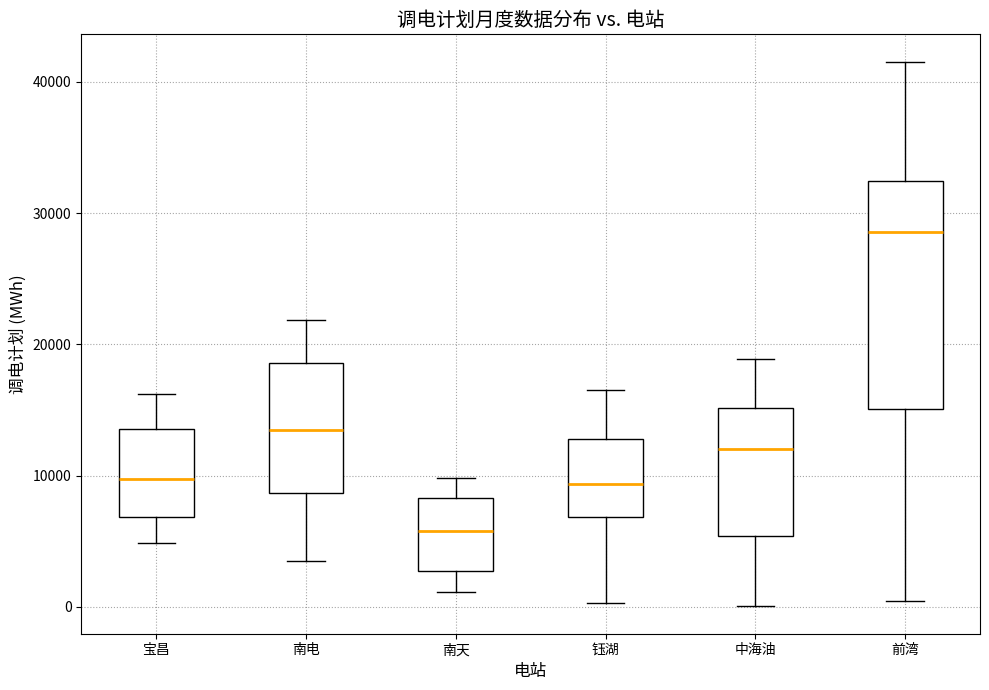

Which box has the highest median line?

前湾